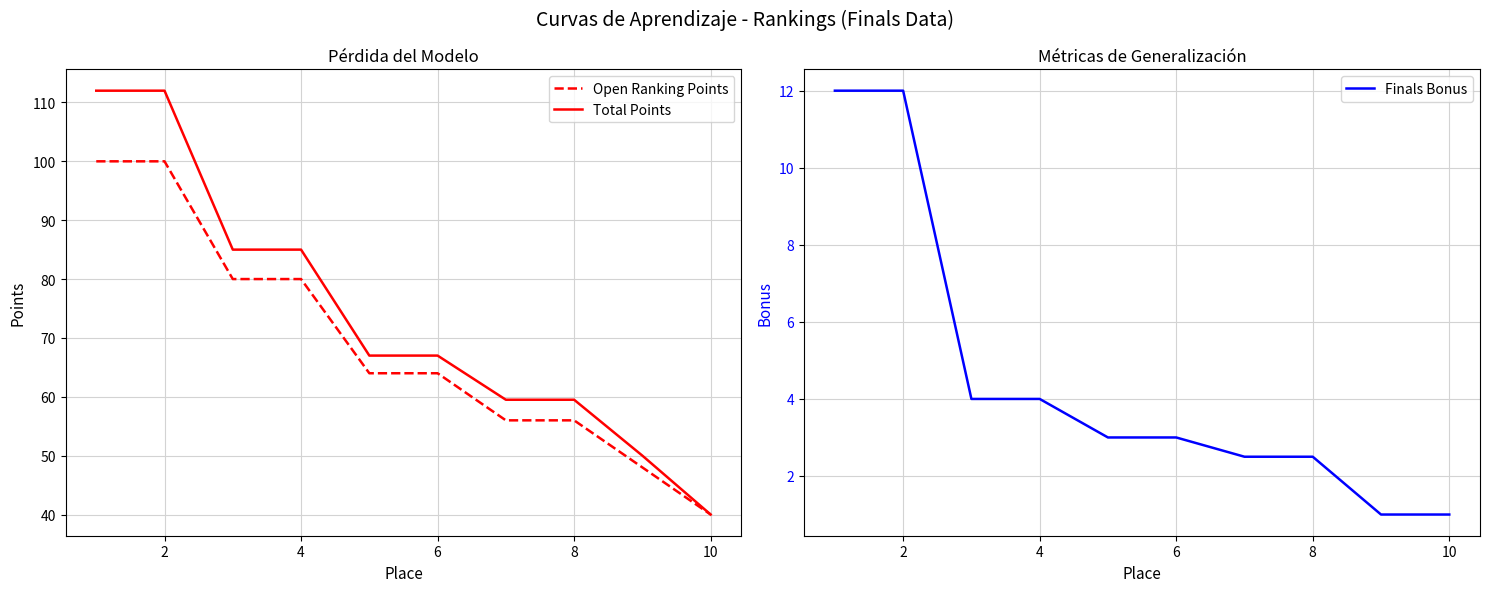

Does the chart have visible grid lines?

Yes